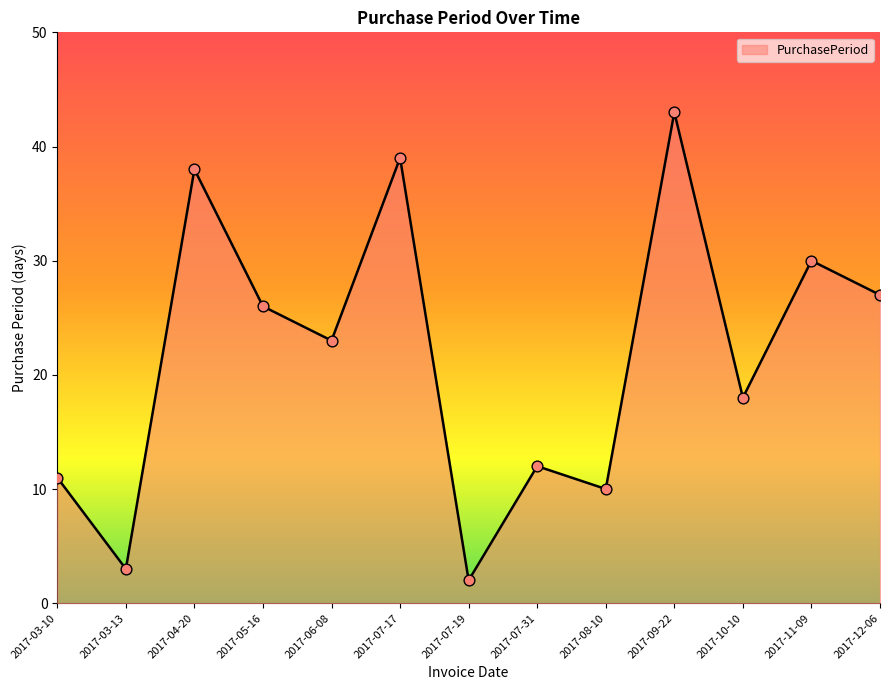

Between 2017-07-17 and 2017-03-13, which is larger?

2017-07-17